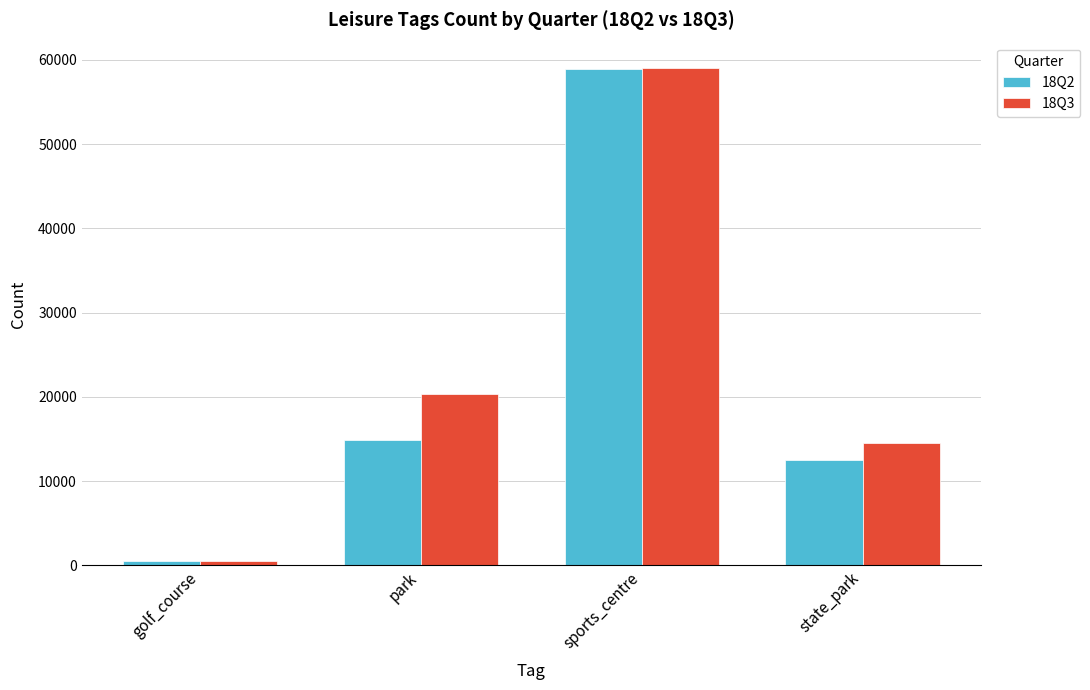

At which label is 18Q3 closest to 29802?

park